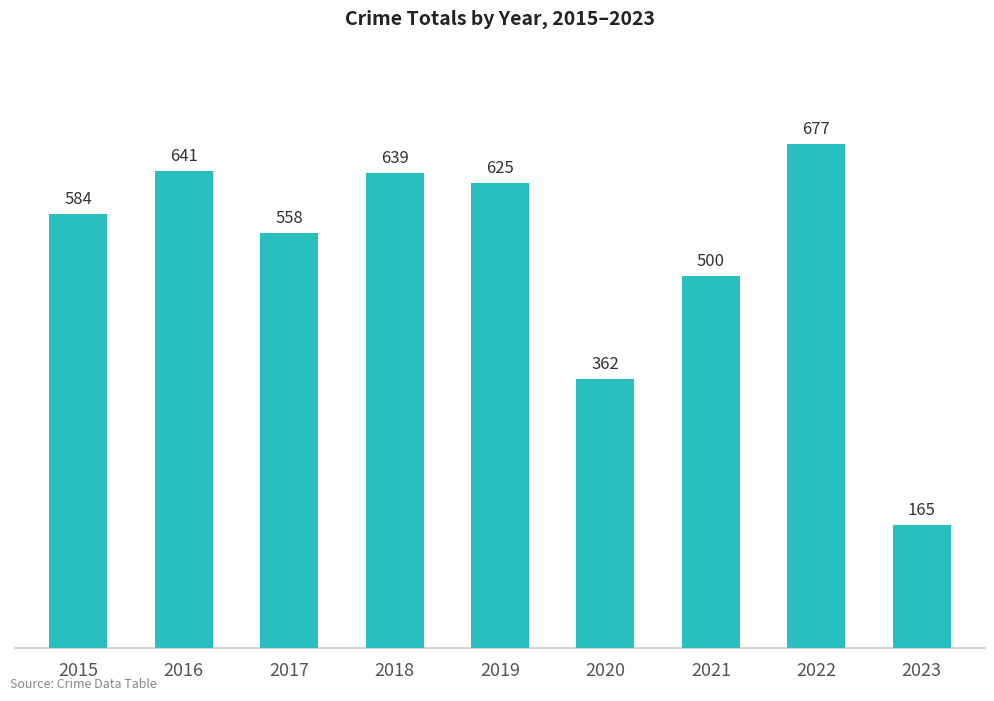

Where is the data nearest to the value 421?

2020